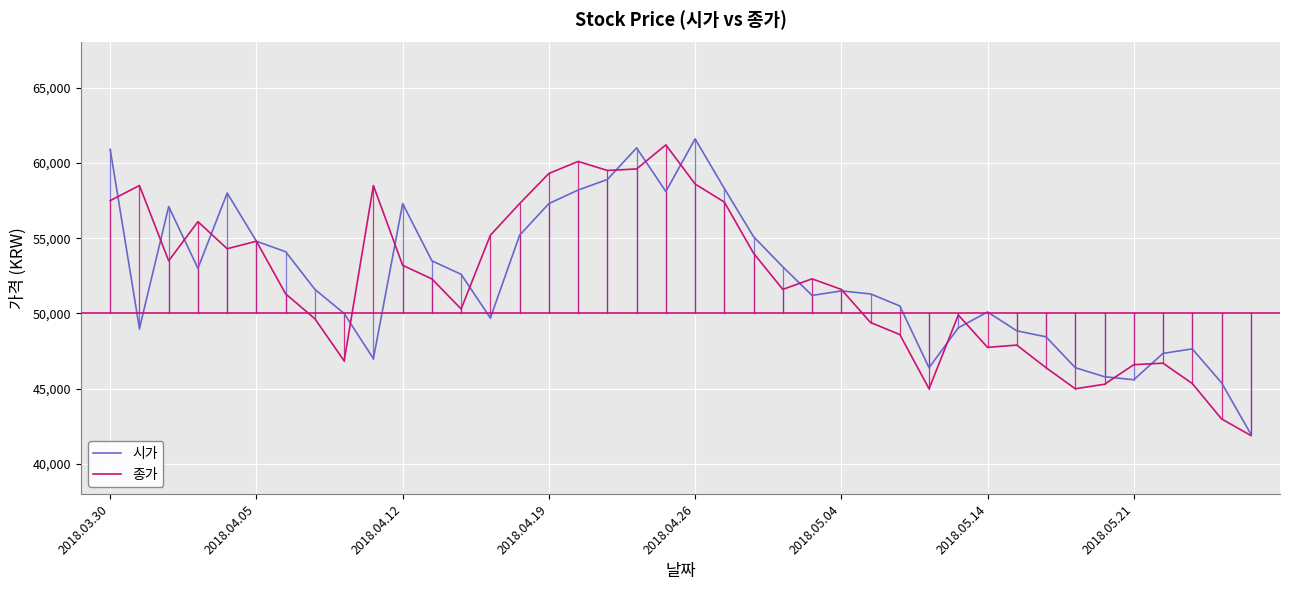

What is the maximum value shown in the chart?

61600